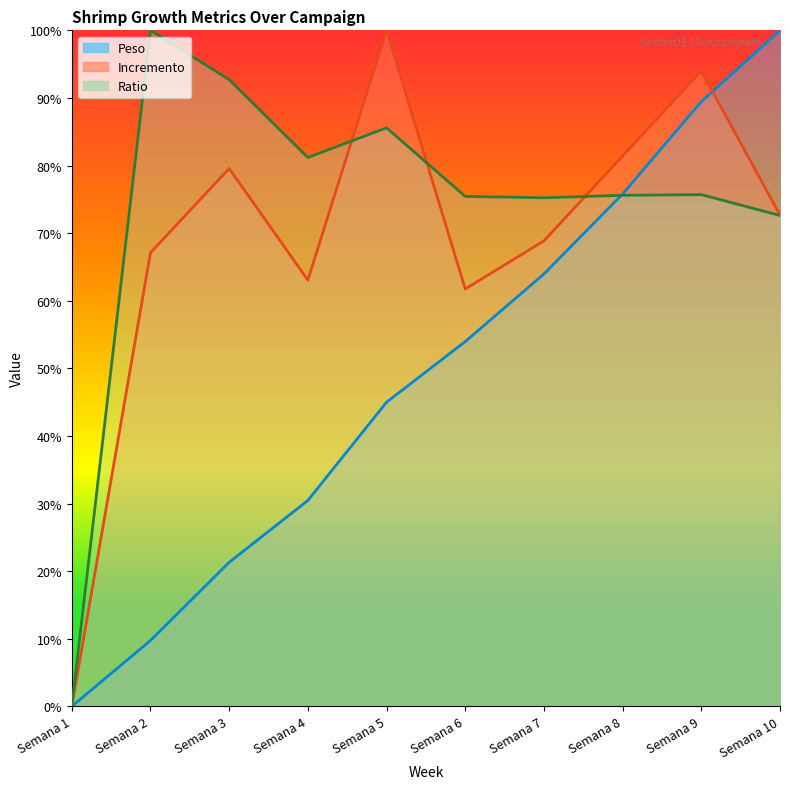

What is the value of the Ratio point at the 3rd from the left?

0.9